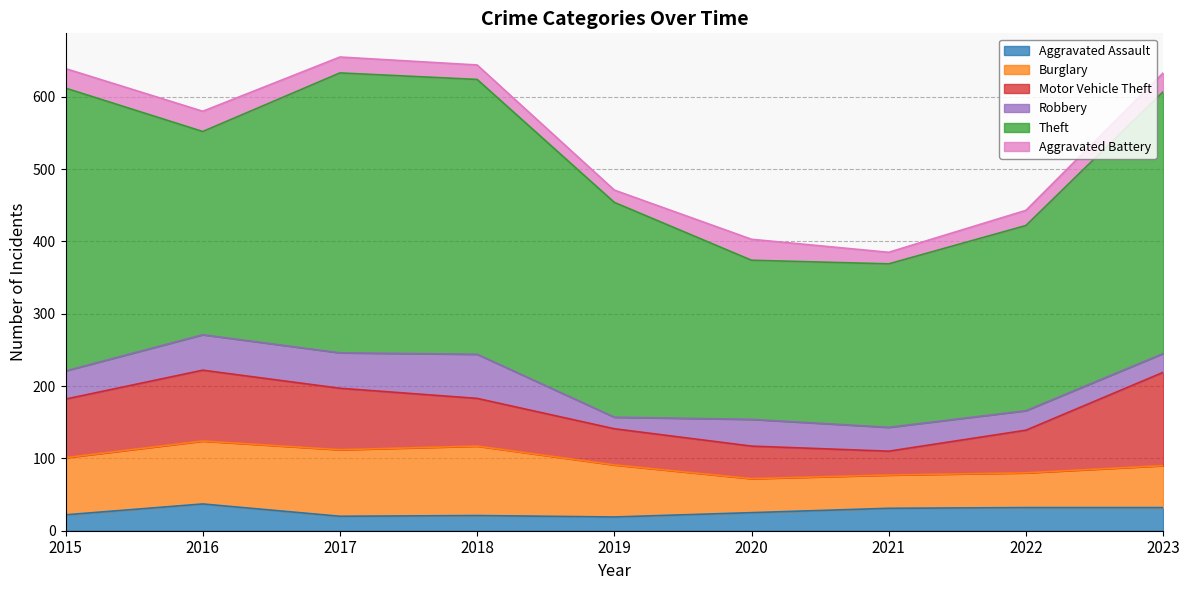

Reading left to right, what are all the values shown in this chart?

Aggravated Assault: 22	37	20	21	19	25	31	32	32
Burglary: 79	87	92	96	72	47	46	48	58
Motor Vehicle Theft: 81	98	85	66	50	45	33	59	129
Robbery: 39	49	49	61	16	37	33	27	26
Theft: 391	281	387	380	297	220	226	256	362
Aggravated Battery: 27	28	22	20	17	29	16	21	26